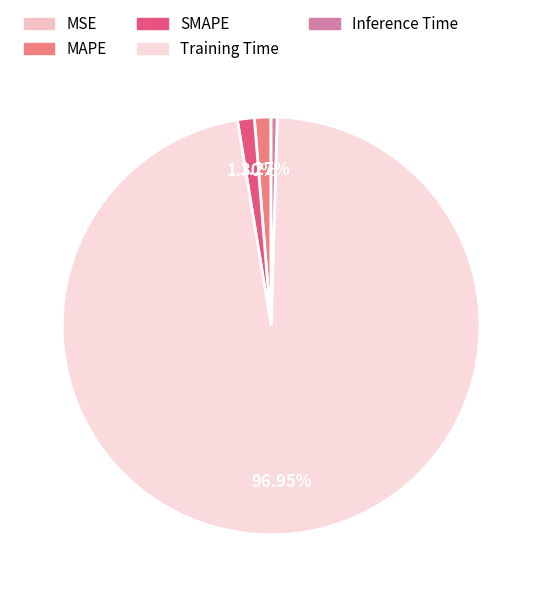

To the nearest percent, what portion does SMAPE represent?

1%